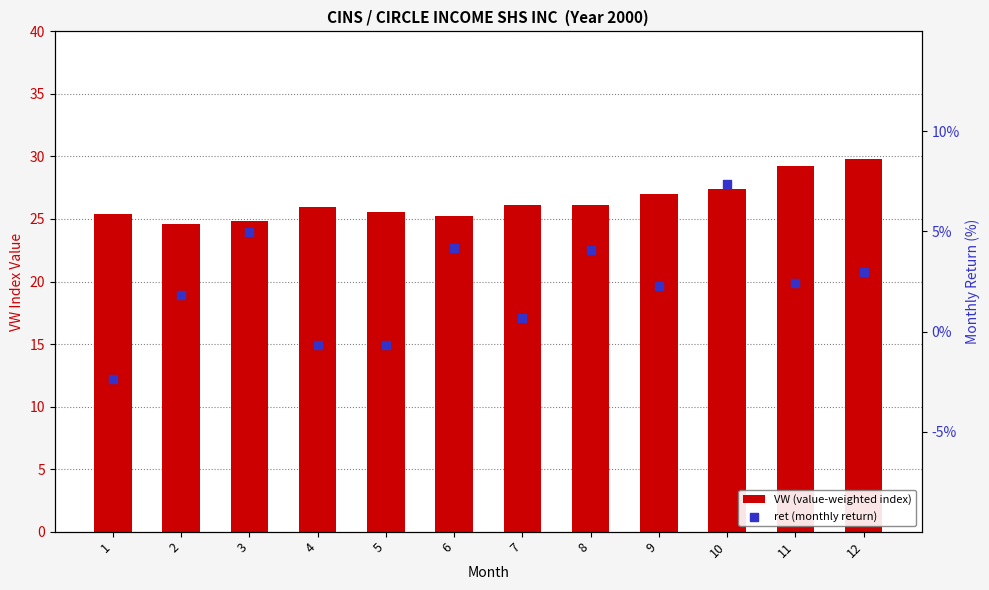

Which series has the widest spread of Y values?

ret (monthly return)